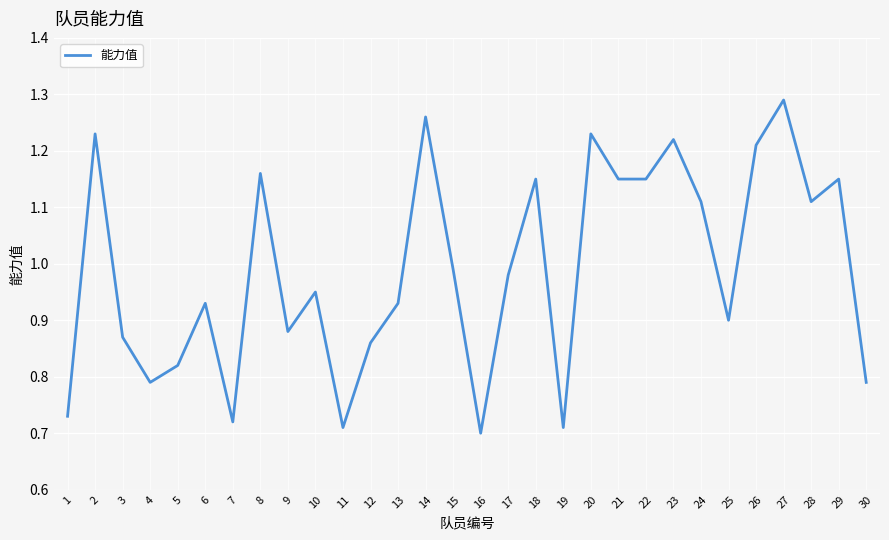

The chart shows a value of 0.9 at 3. True or false?

True